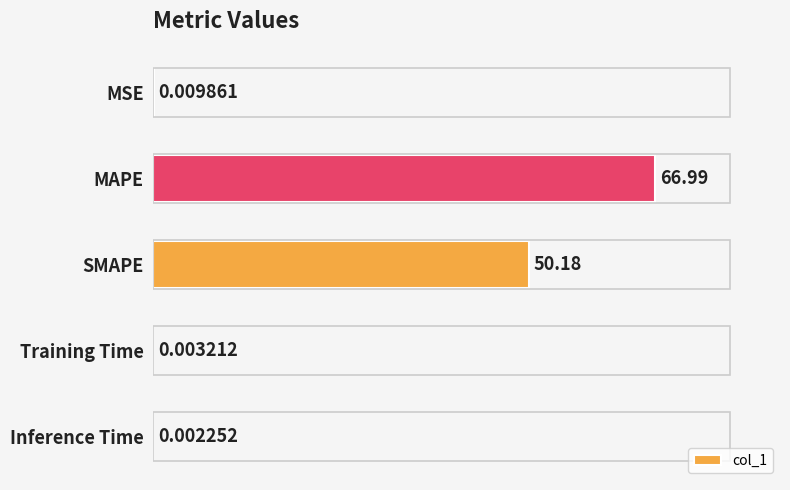

What is the sum of all values?

117.2